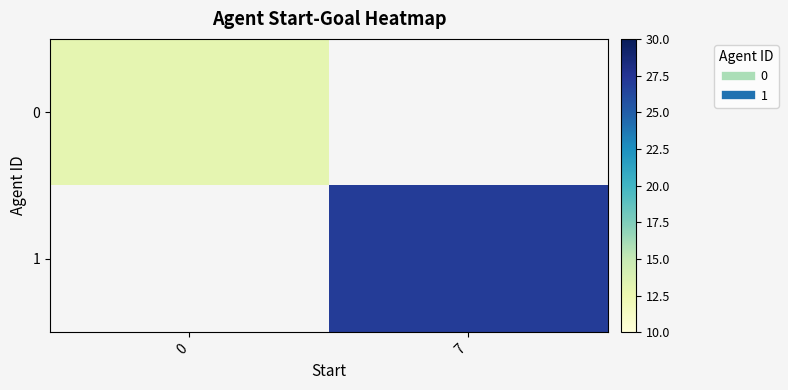

At how many categories does at least one series exceed 14?

1